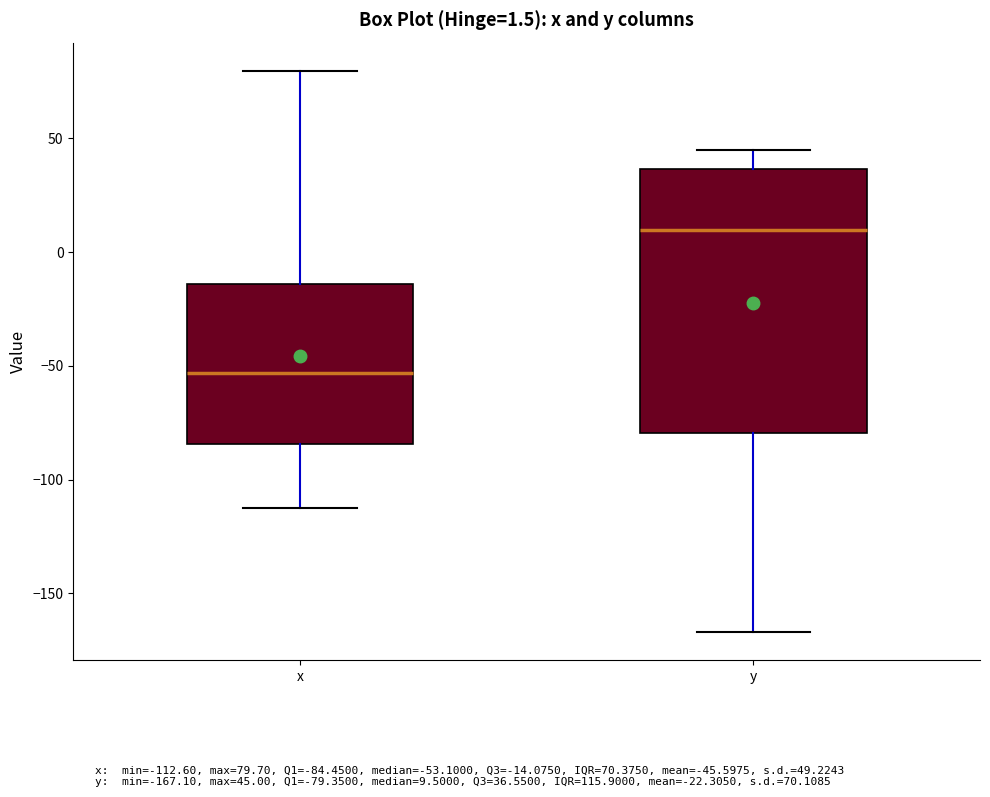

Comparing the boxes themselves (not the whiskers), which one is the tallest?

y